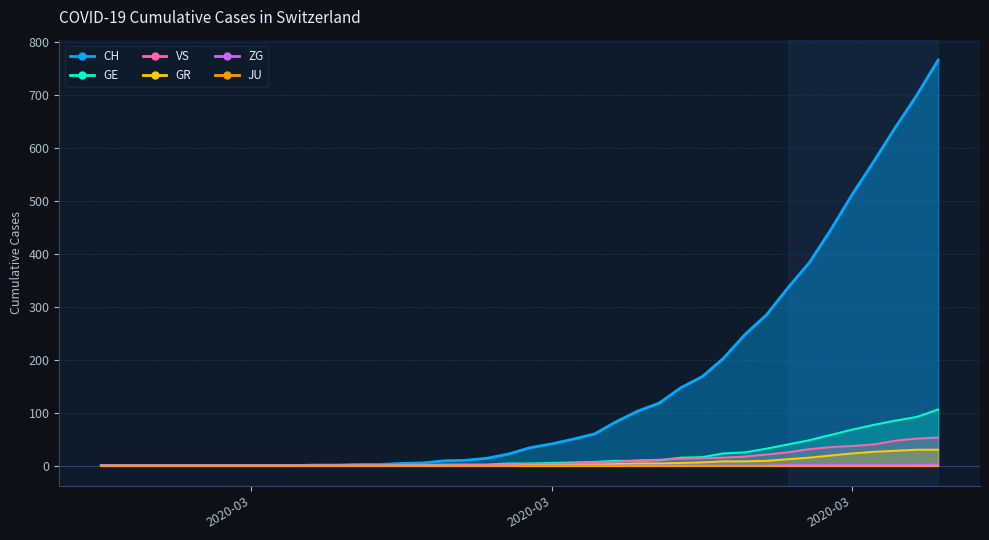

The value of GE at 17 is 3. True or false?

False